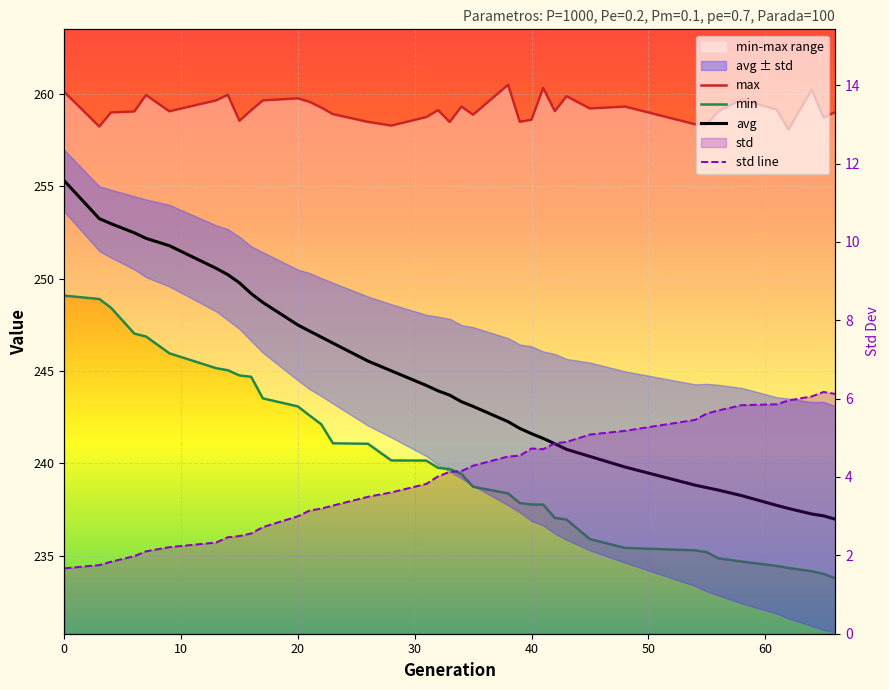

True or false: avg and max cross at least once.

False